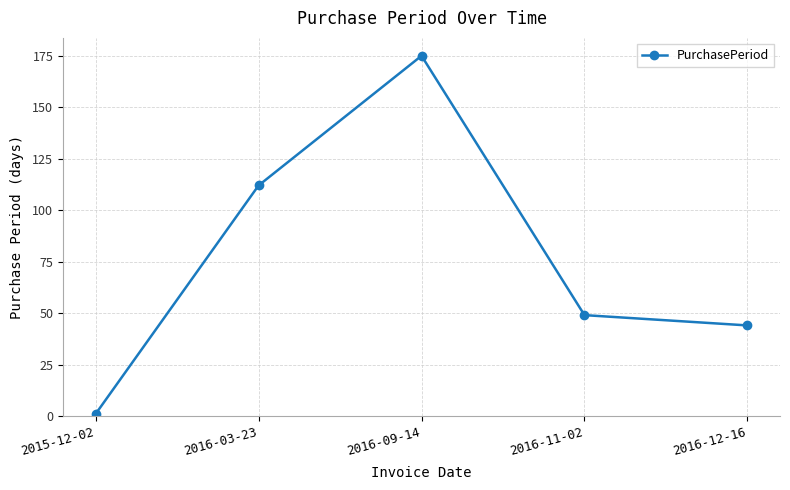

The chart shows a value of 112 at 2016-03-23. True or false?

True